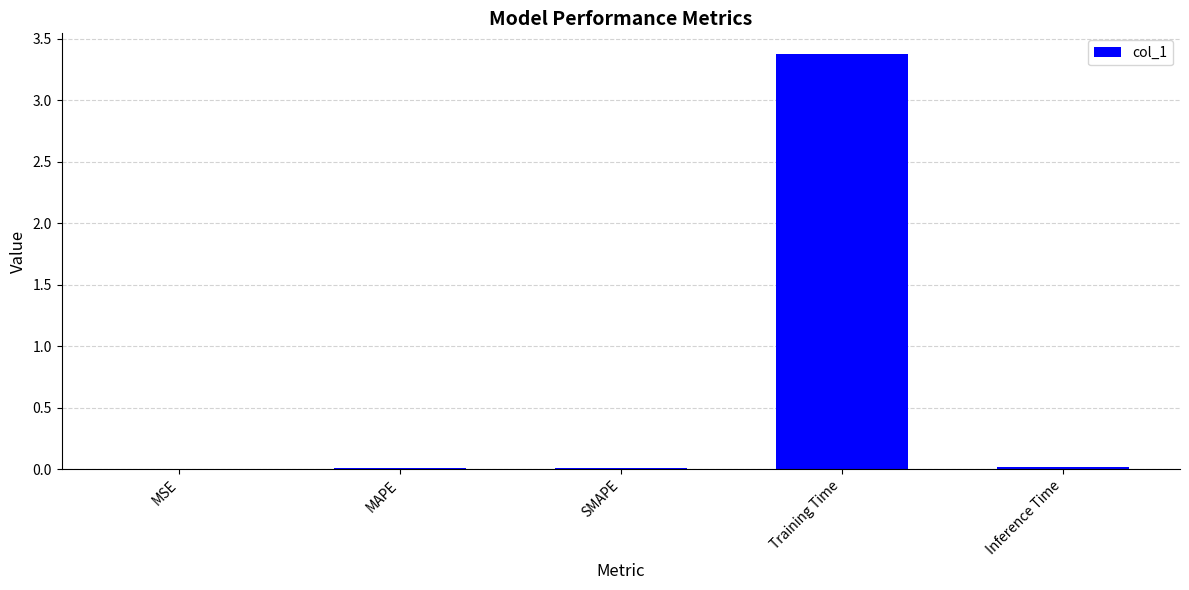

What is the change in value from SMAPE to Training Time?

+3.4